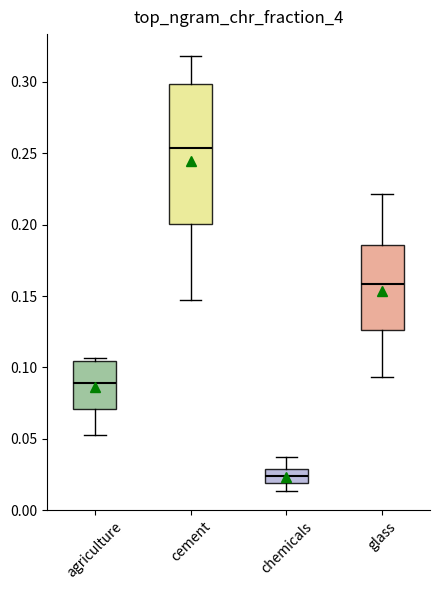

Where is the upper edge of the box for agriculture on the y-axis? The values are not printed on the chart, so give them approximately, as read against the axis.

0.105